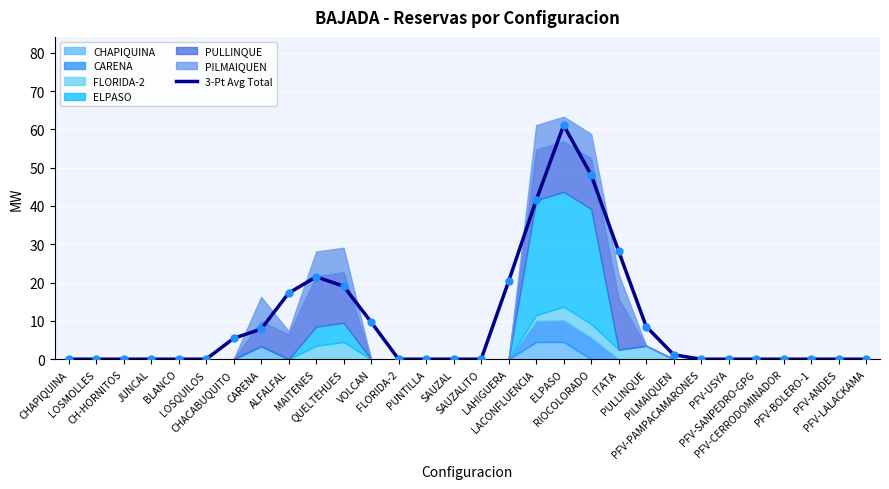

Between ELPASO and PFV-SANPEDRO-GPG, which is larger?

ELPASO